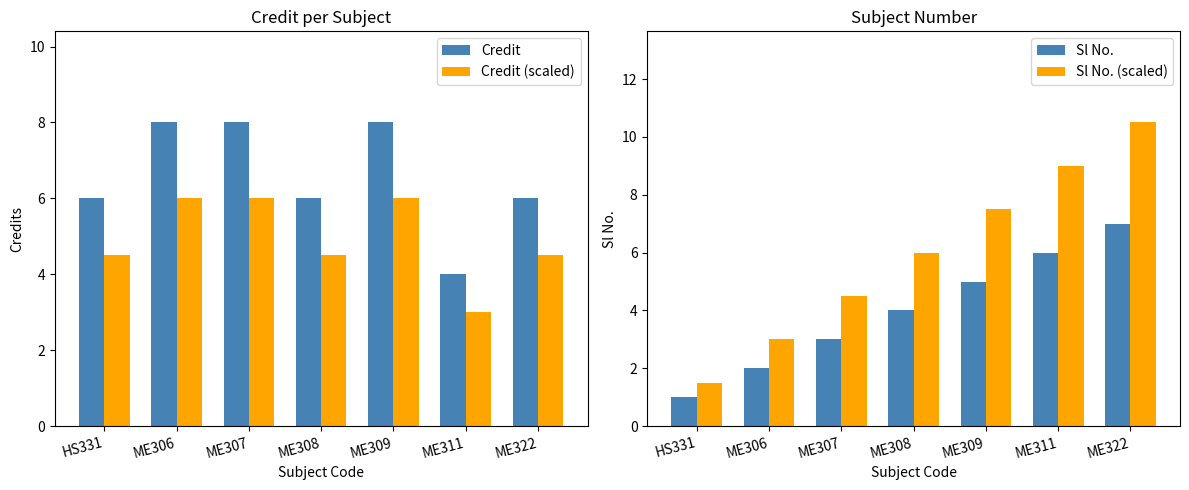

Reading left to right, transcribe all the data shown in this chart.

Credit: 6.0	8.0	8.0	6.0	8.0	4.0	6.0
Credit (scaled): 4.5	6.0	6.0	4.5	6.0	3.0	4.5
Sl No.: 1.0	2.0	3.0	4.0	5.0	6.0	7.0
Sl No. (scaled): 1.5	3.0	4.5	6.0	7.5	9.0	10.5